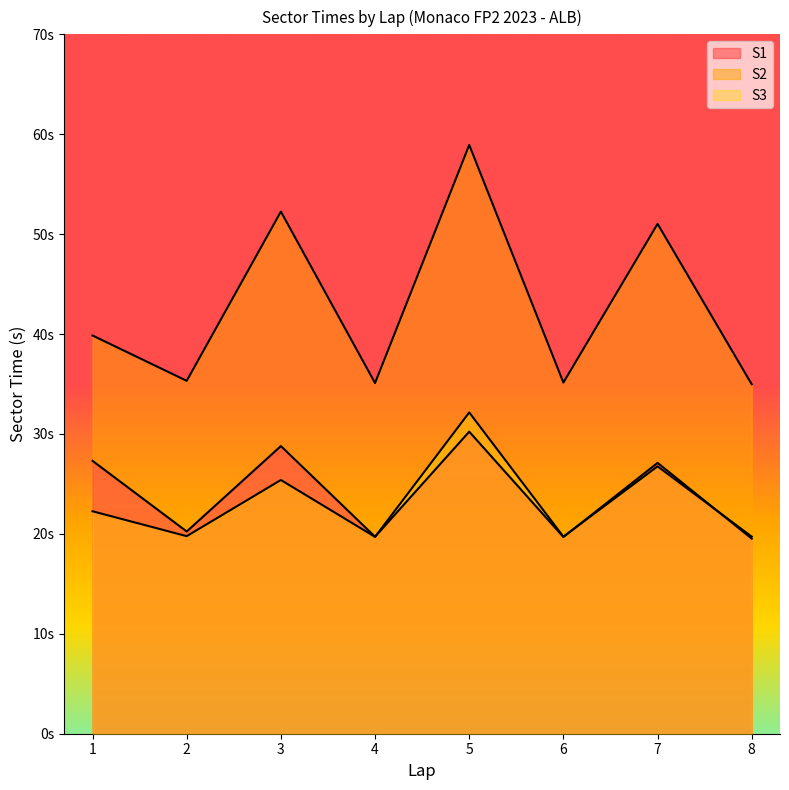

Which series has the widest spread of values?

S2